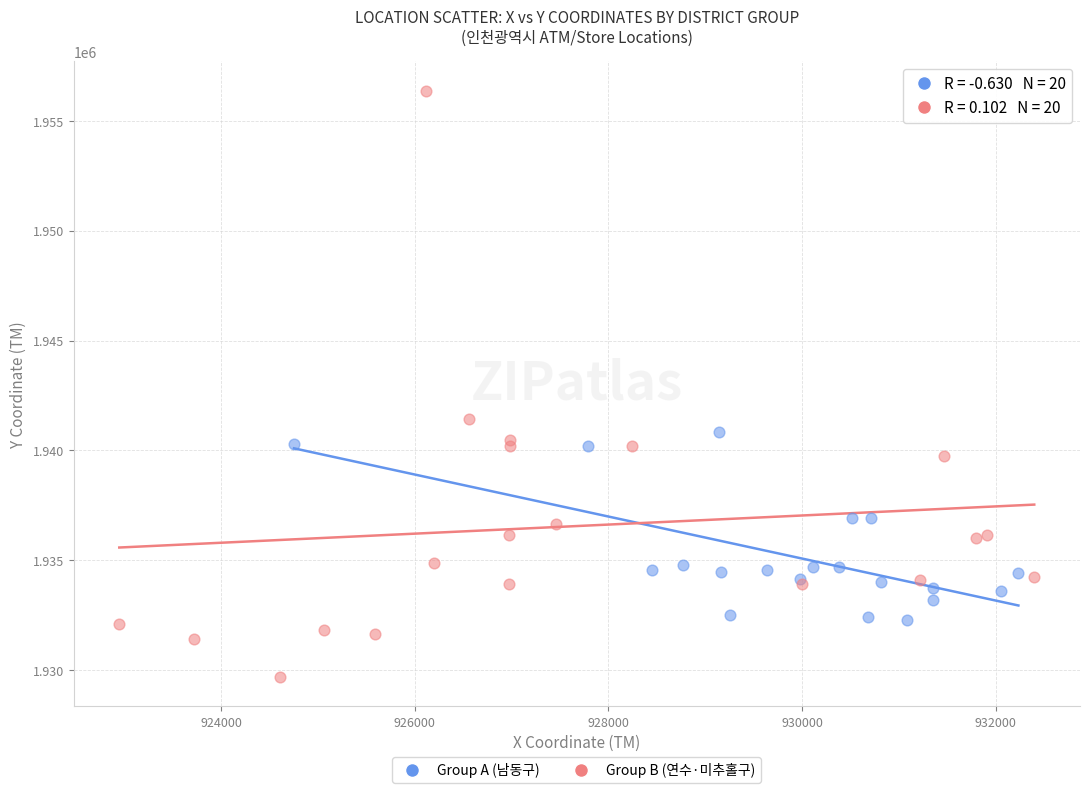

Which series has the widest spread of Y values?

Group B (연수·미추홀구)